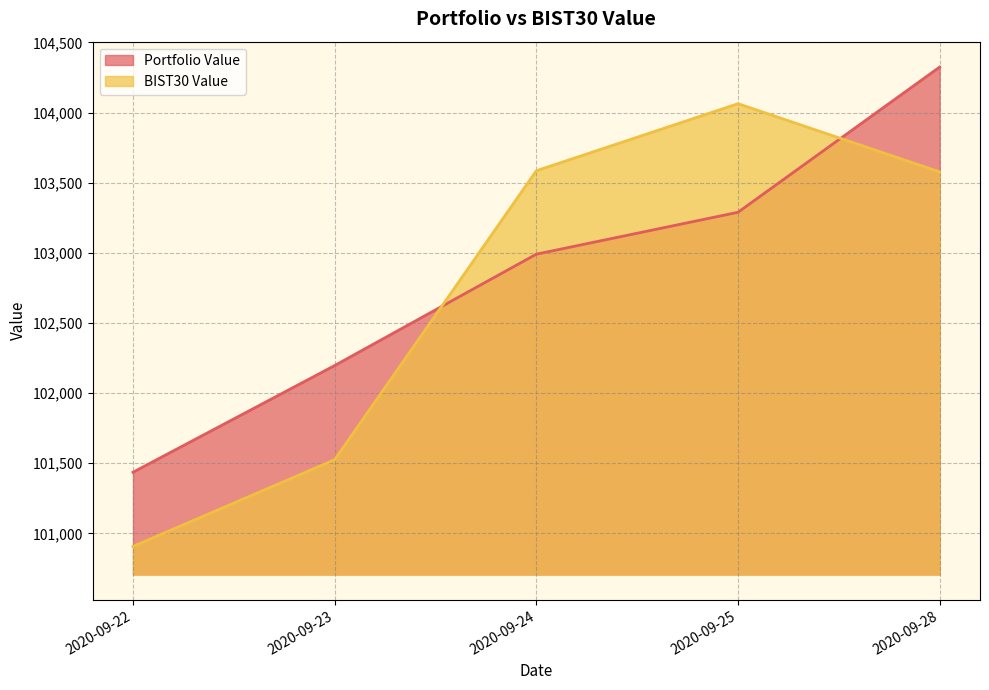

At which category is the sum across all series the highest?

2020-09-28